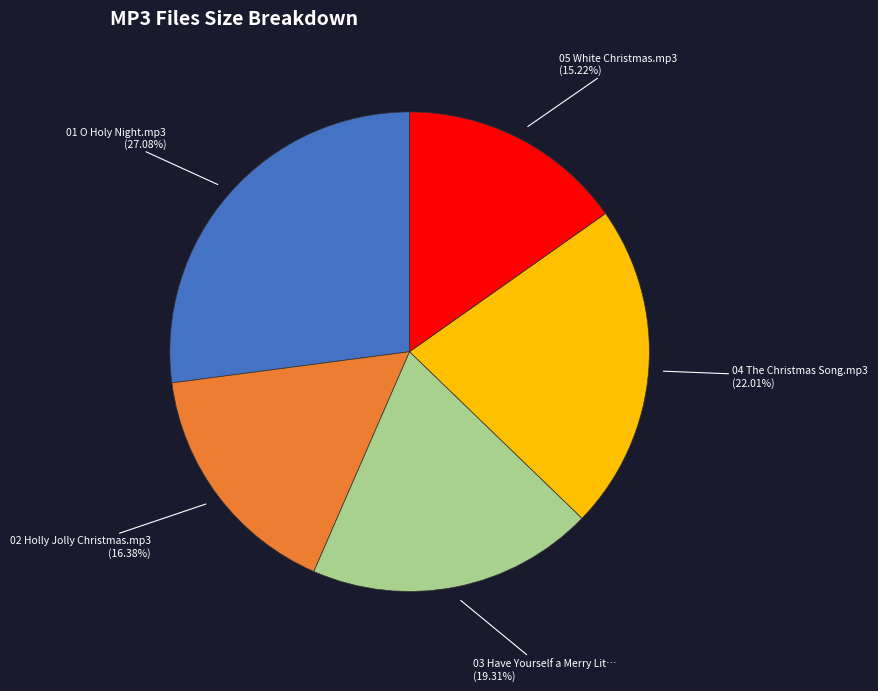

Is there a majority slice in this chart?

No